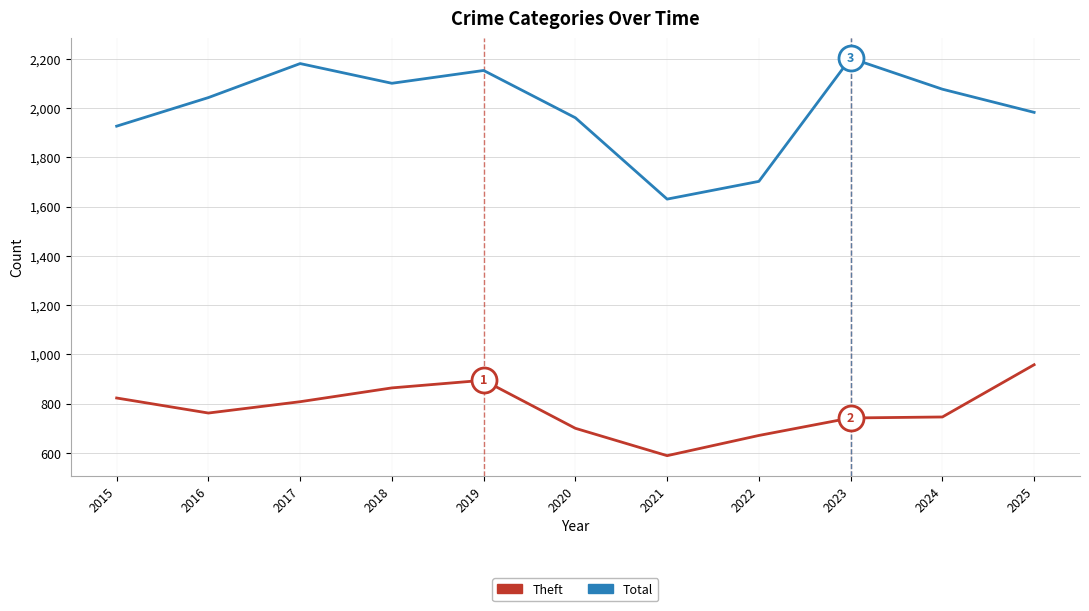

Which series has the largest total across all categories?

Total